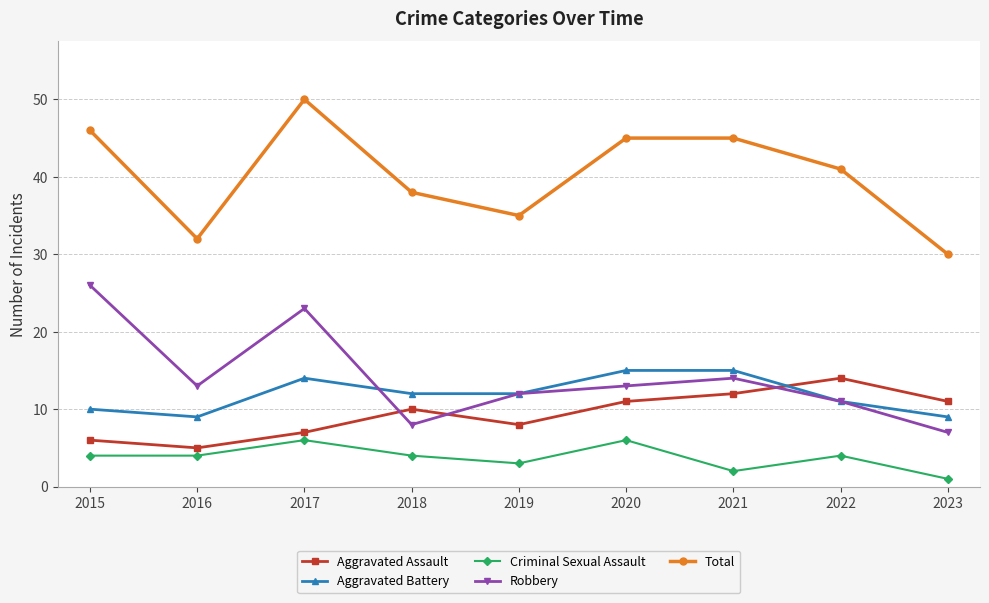

What is the value of the Aggravated Assault point at the 6th from the left?

11